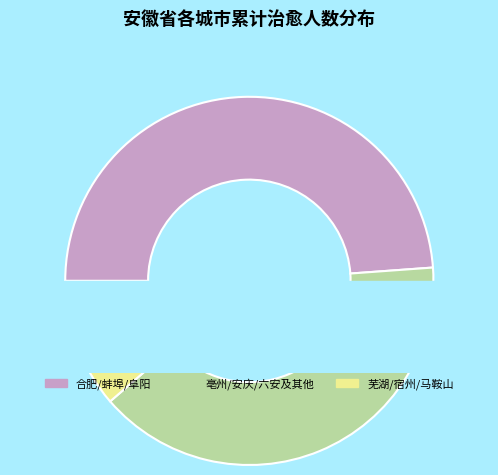

Which category has the biggest portion of the pie?

合肥